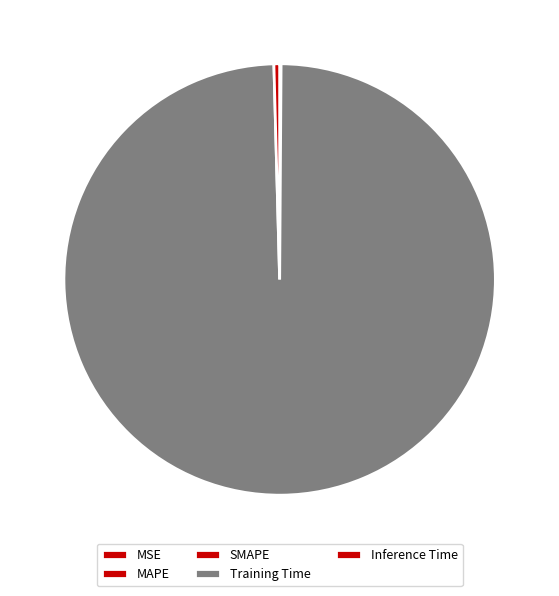

Is there a majority slice in this chart?

Yes